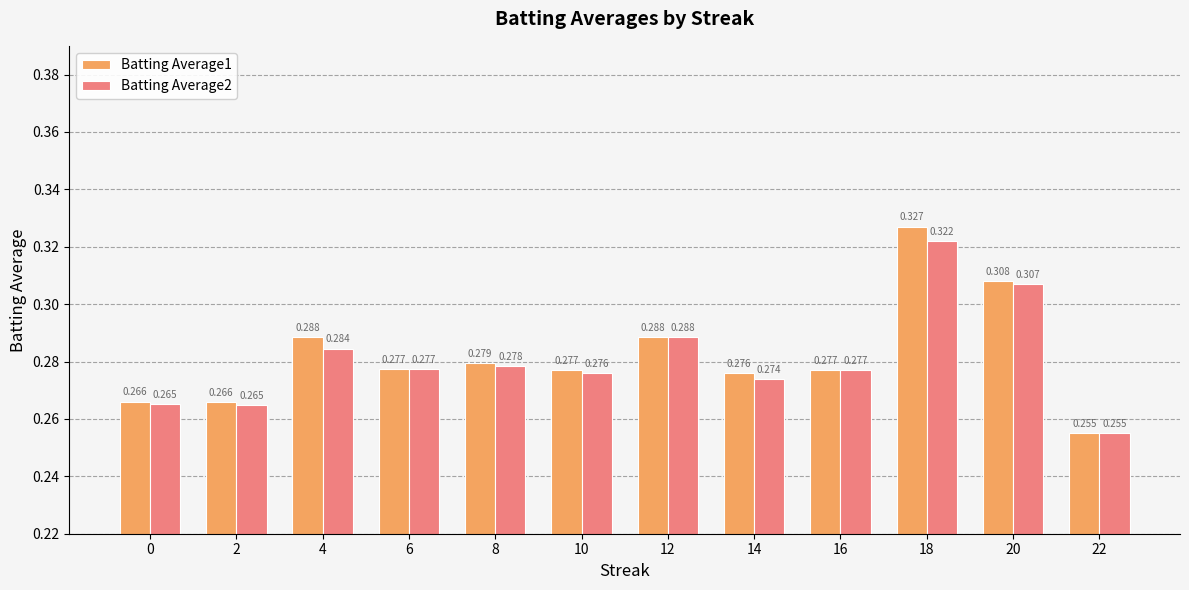

Count the number of categories in the chart.

12